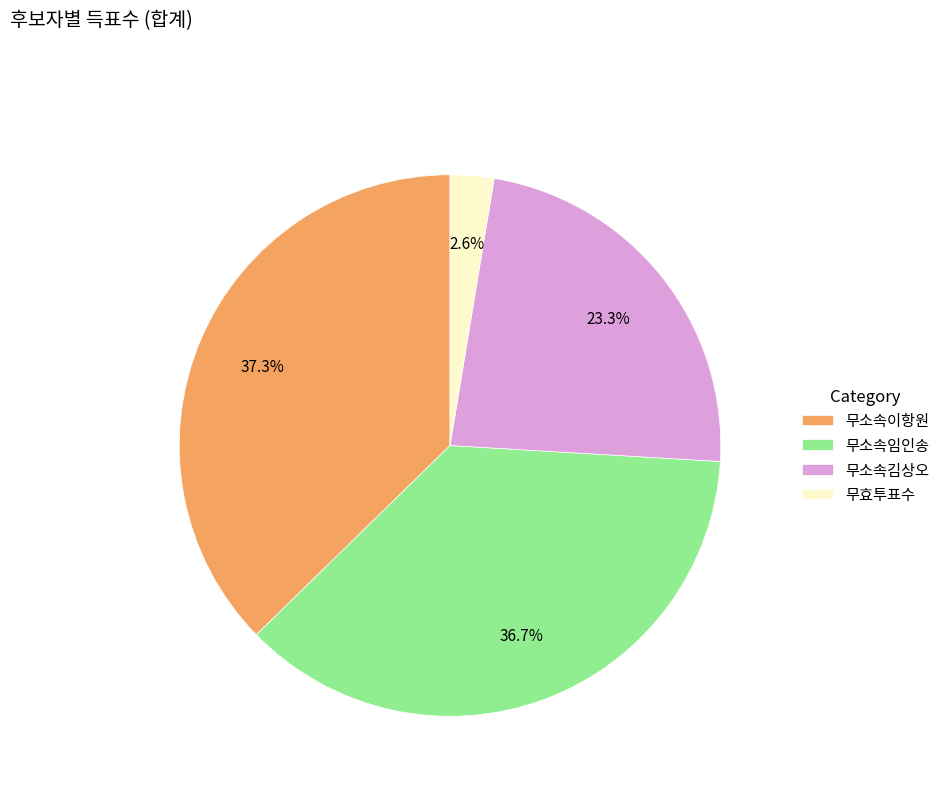

Rank the categories by value from lowest to highest.

무효투표수, 무소속김상오, 무소속임인송, 무소속이항원